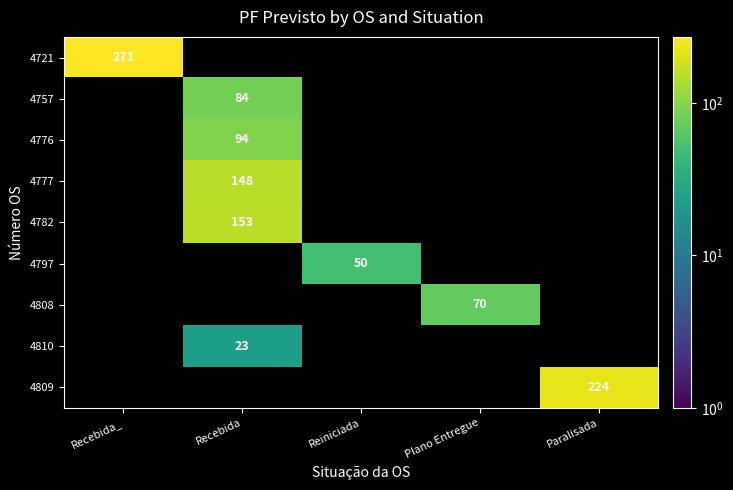

What is the difference between the 4809 values at Paralisada and Recebida_?

224